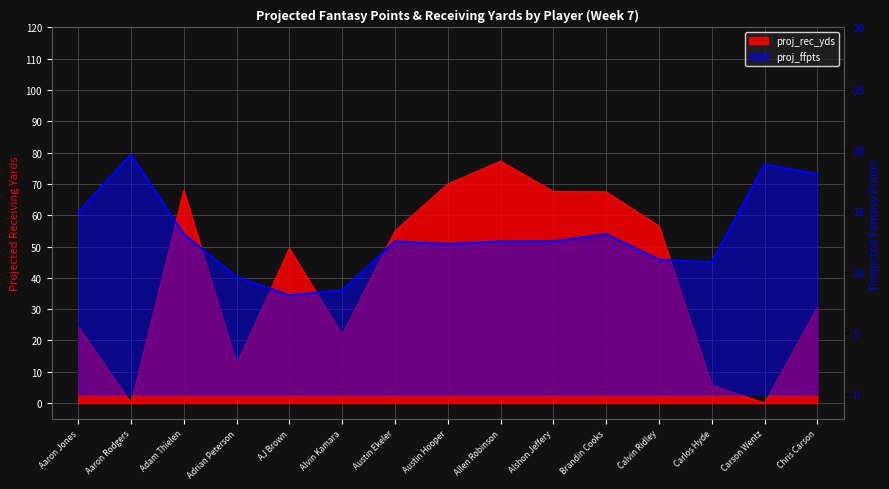

At which label does proj_rec_yds first exceed 49?

Adam Thielen